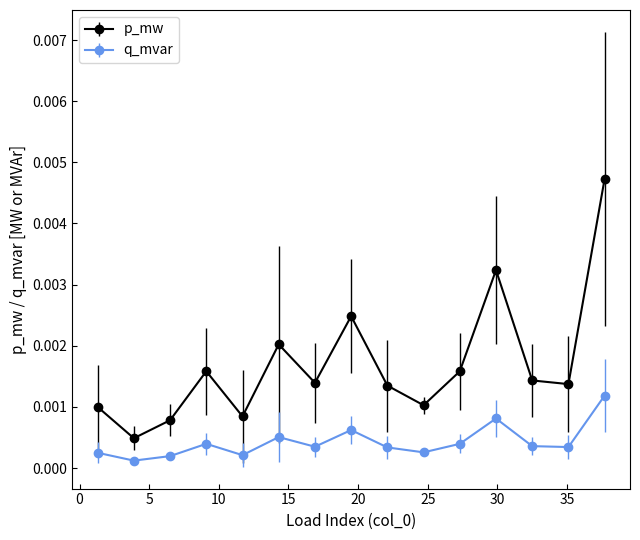

At how many categories does at least one series exceed 0?

15